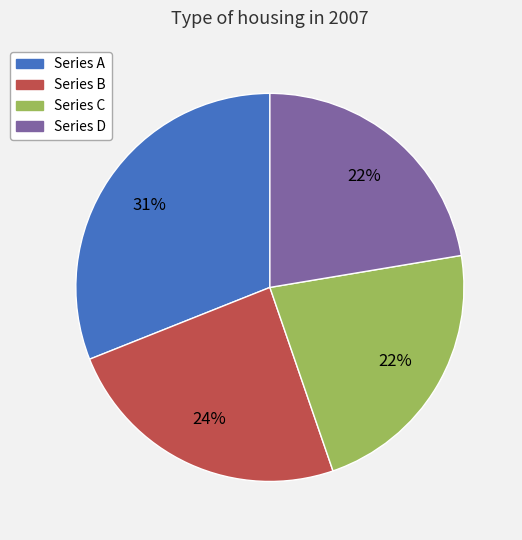

Which slice is the largest?

Series A